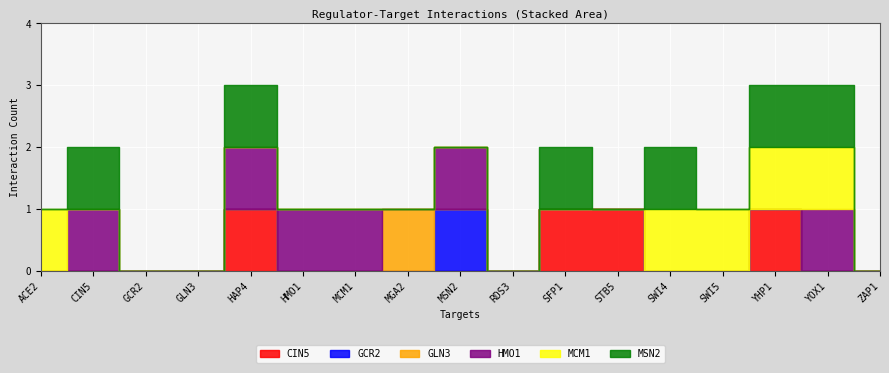

How many values in the HMO1 series exceed 0?

6